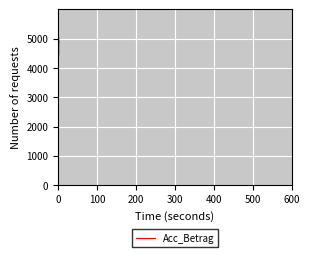

How many data points does each series have?

40